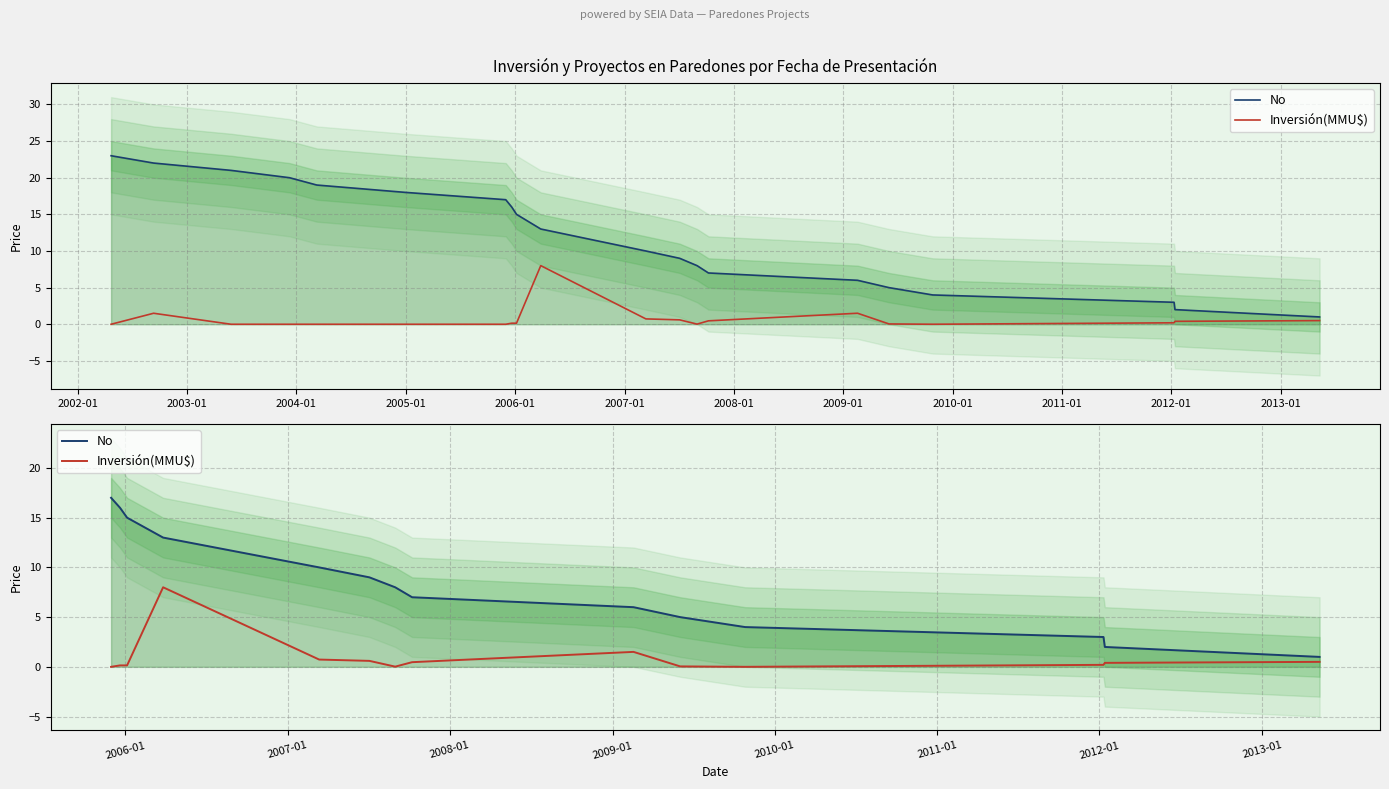

What is the sum of all Inversión(MMU$) values?

12.8